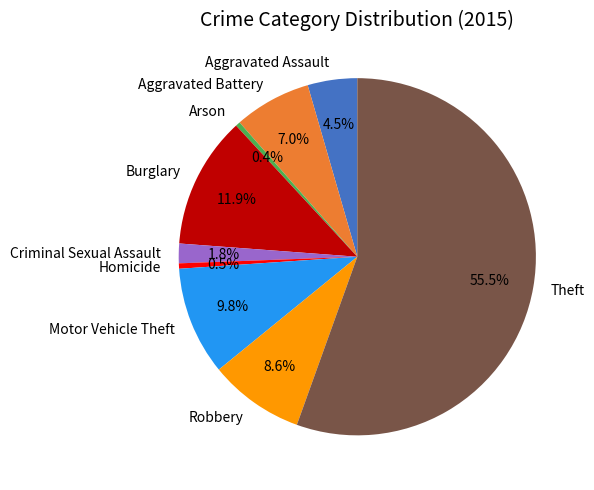

To the nearest percent, what is the combined percentage of Aggravated Battery and Burglary?

19%